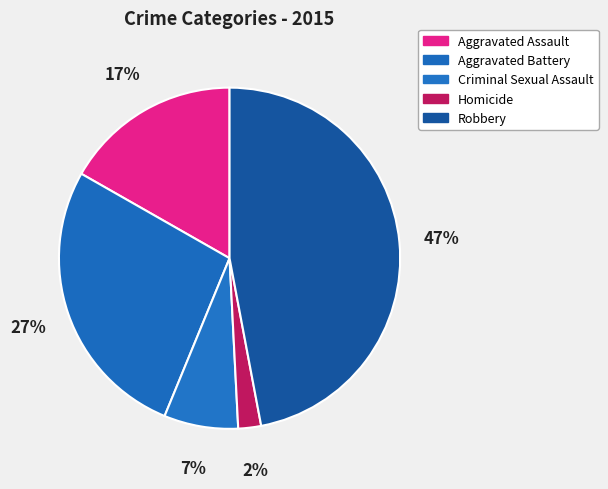

What is the smallest slice in the pie chart?

Homicide